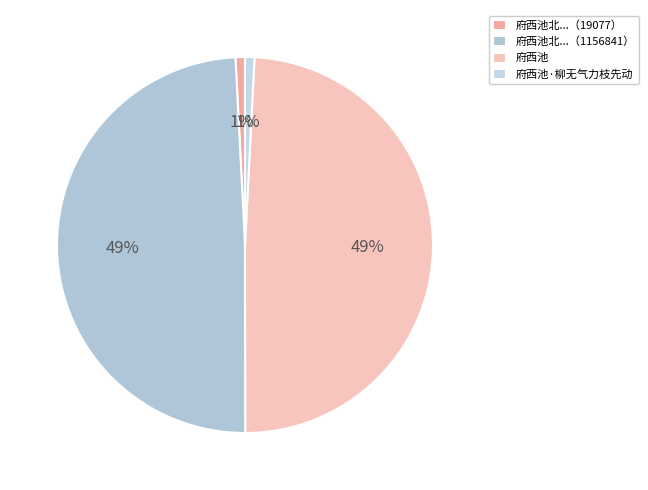

How many segments does this pie chart have?

4